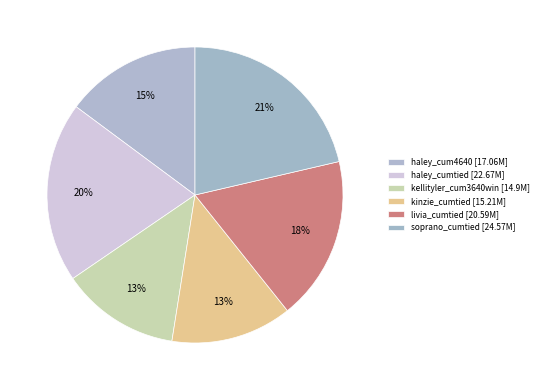

Rank the categories by value from lowest to highest.

/kellityler_cum3640win.wmv, /kinzie_cumtied.wmv, /haley_cum4640.wmv, /livia_cumtied.wmv, /haley_cumtied.wmv, /soprano_cumtied.wmv